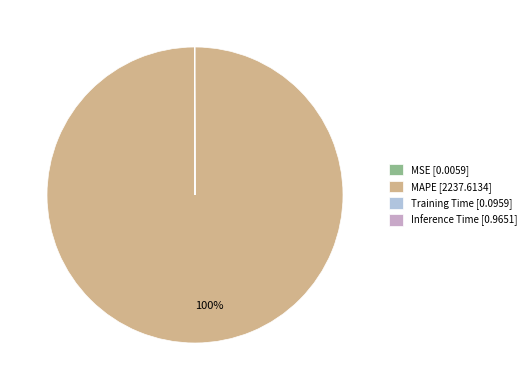

What percentage is the MAPE [2237.6134] slice, to the nearest percent?

100%